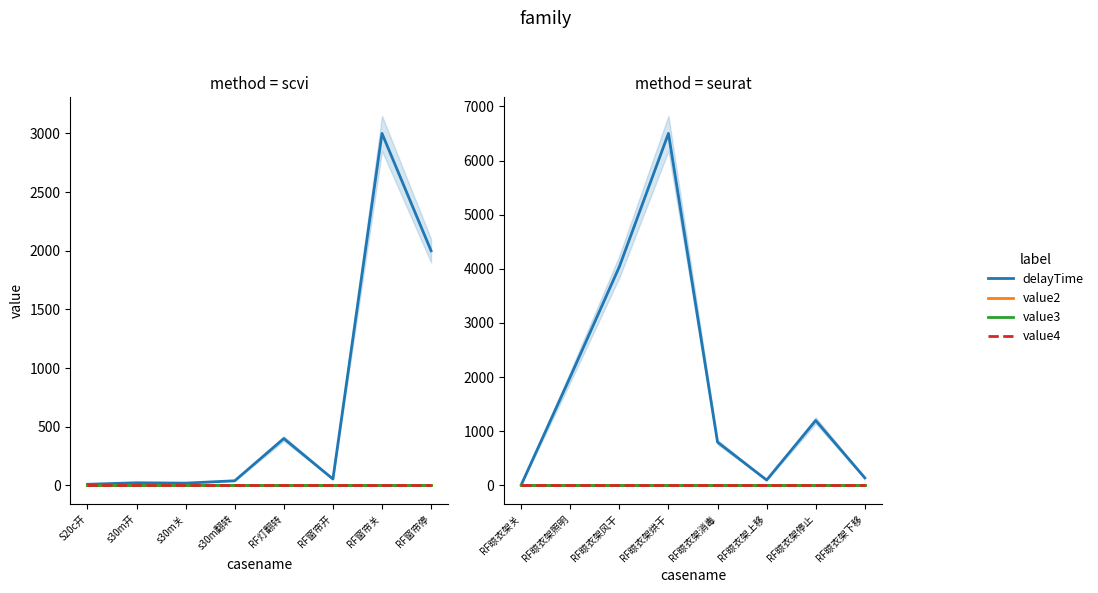

How many interior local valleys does the delayTime series have?

1